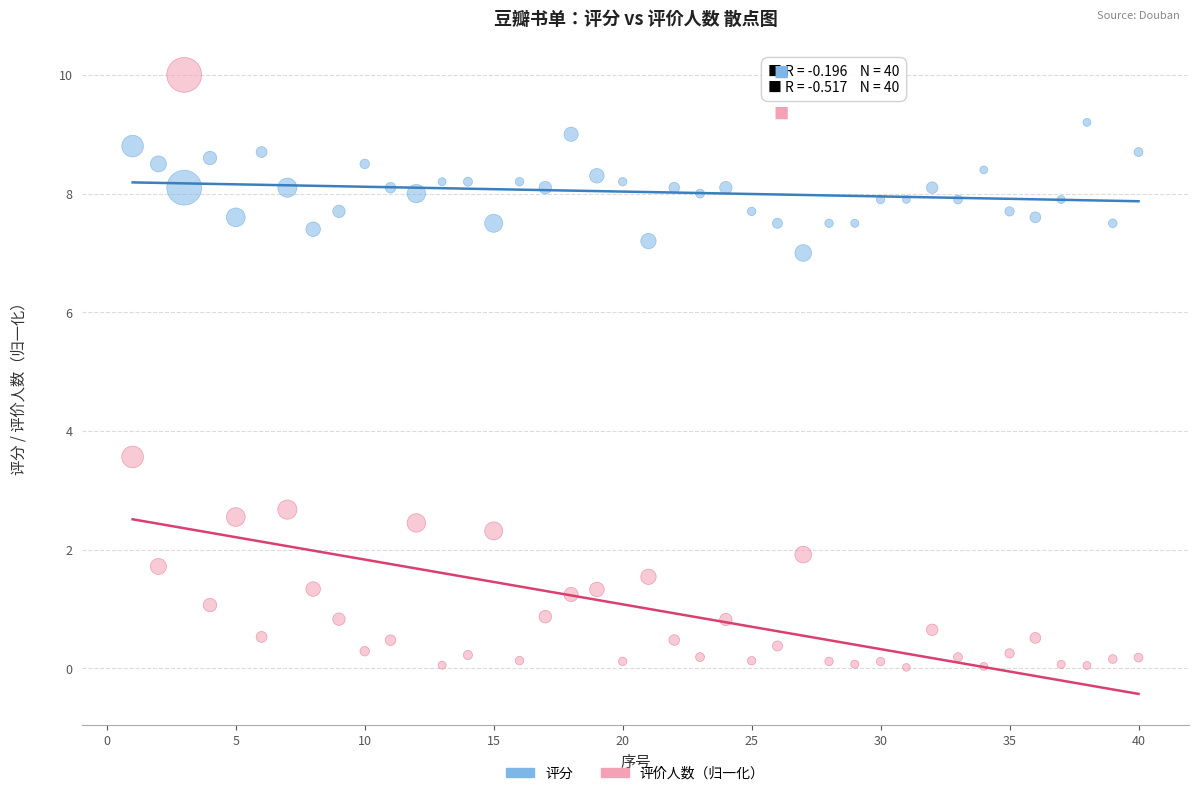

Across all data points, what is the range of X values (max minus min)?

39.0